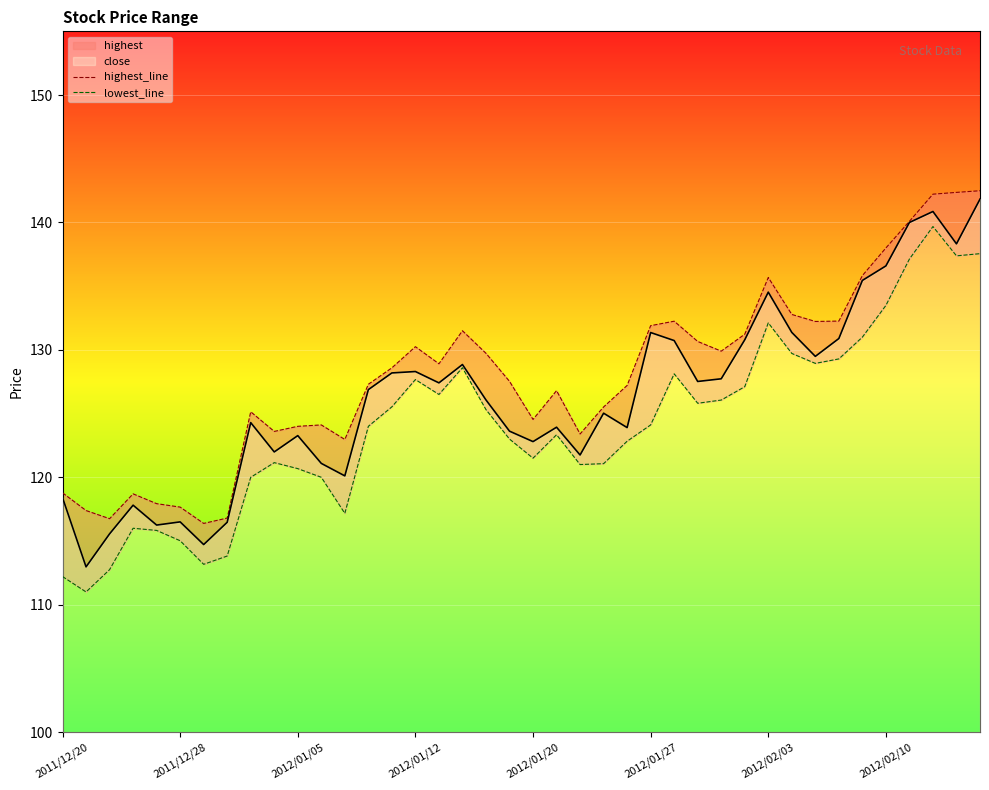

At how many categories does at least one series exceed 119?

32